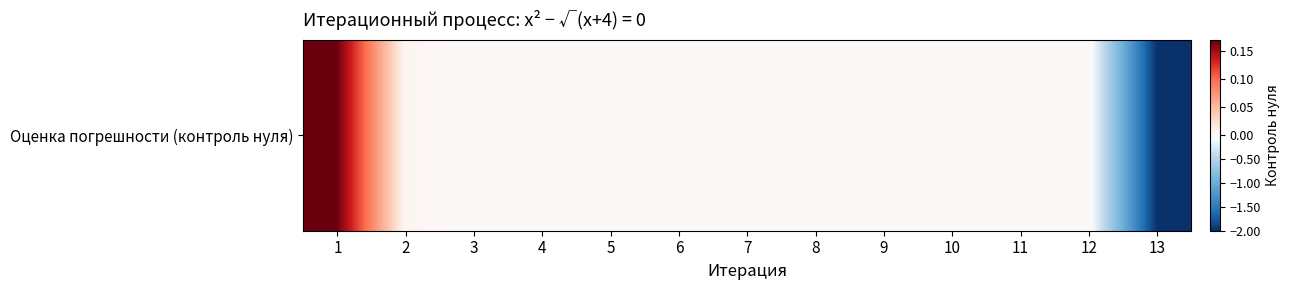

Where is the data nearest to the value 0?

5